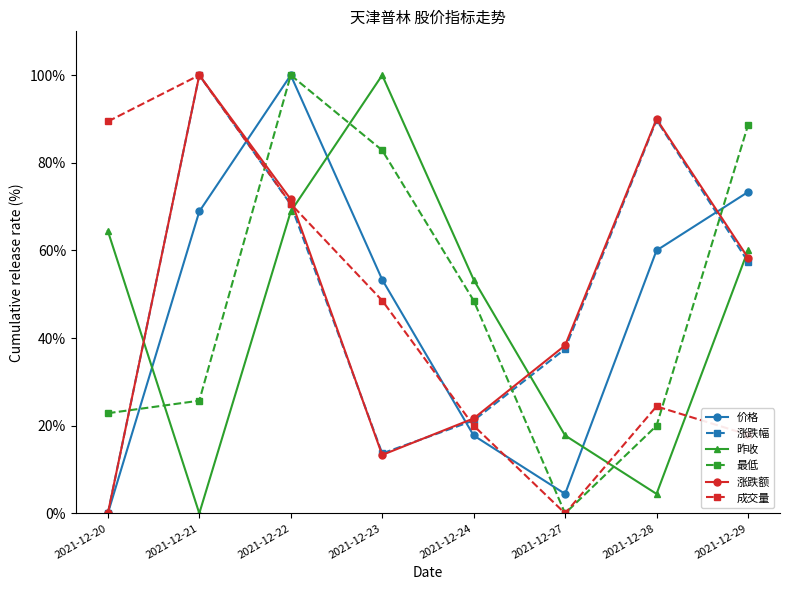

What is the value of the 涨跌幅 point at the 4th from the left?

13.7